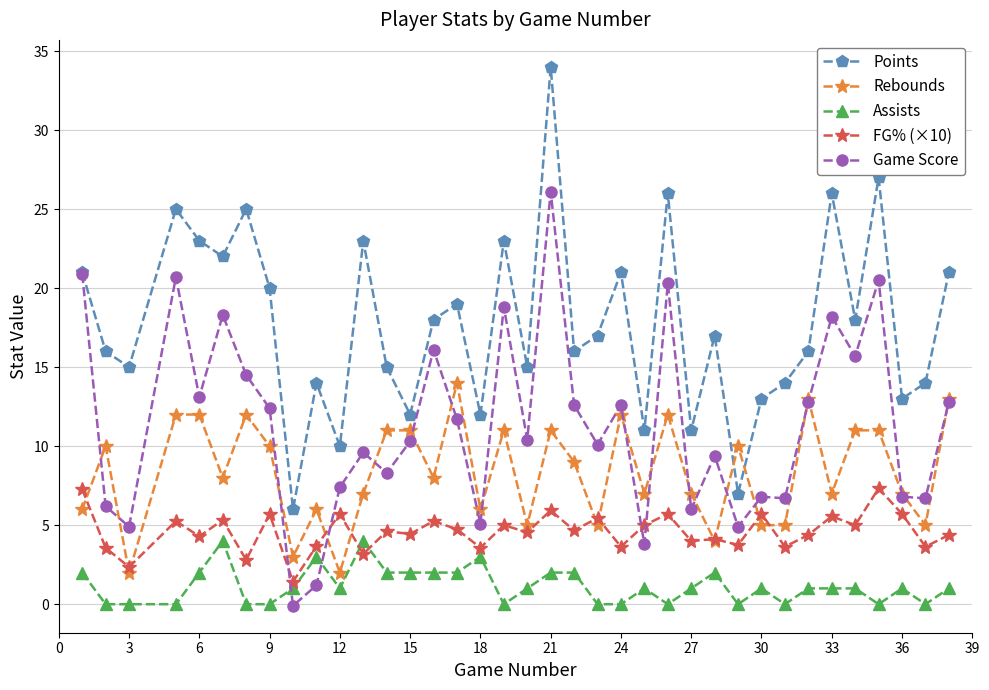

What are all the series names shown in the legend?

Points, Rebounds, Assists, FG% (×10), Game Score